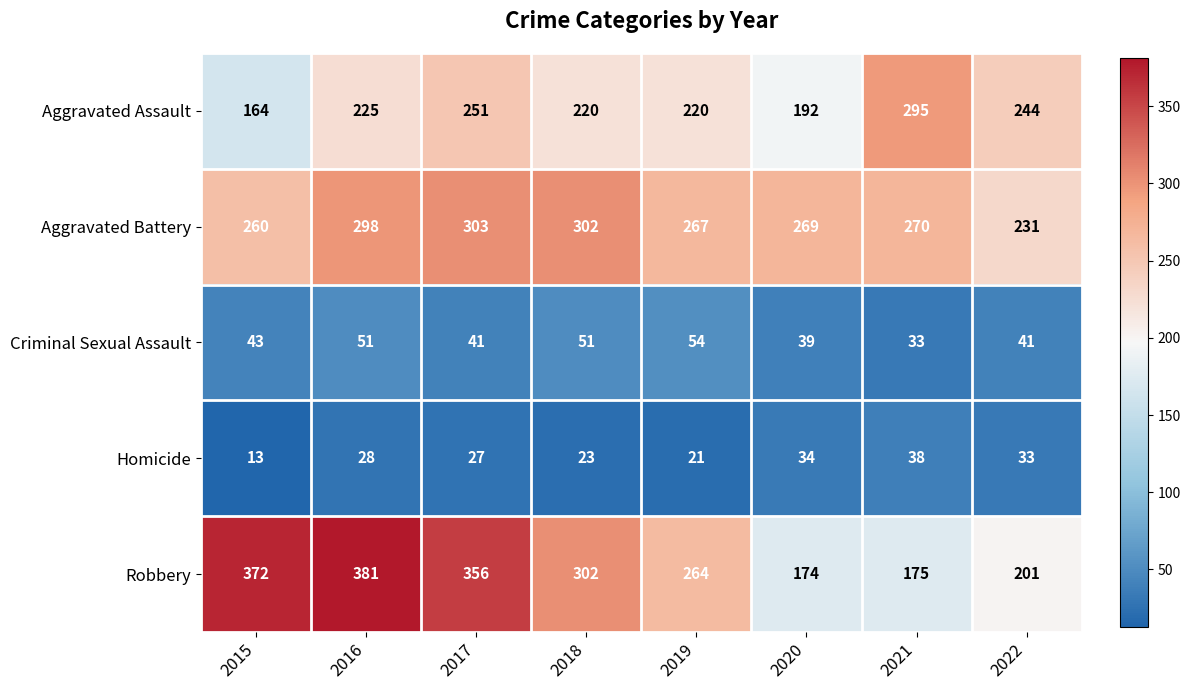

Which category has the lowest value across all series?

2015